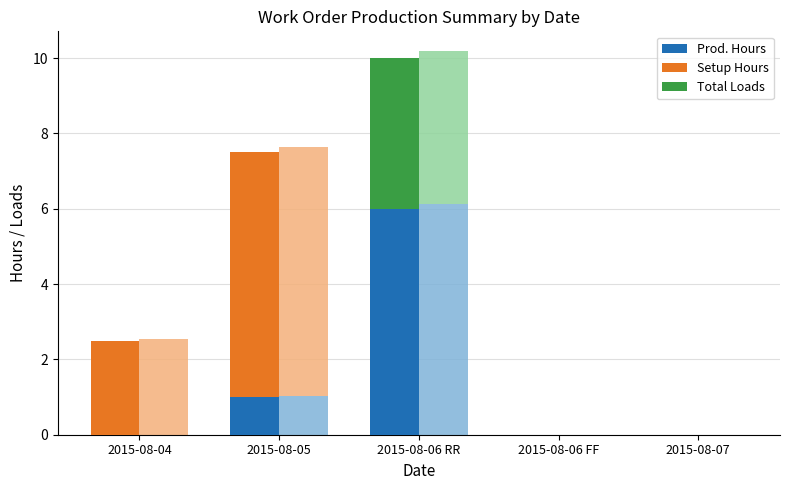

Which series changed the most between 2015-08-05 and 2015-08-06 FF?

Setup Hours